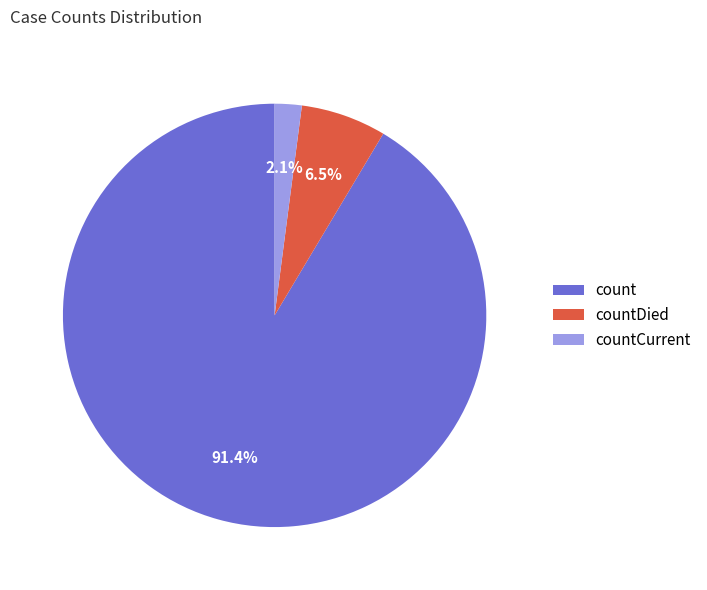

Between countCurrent and count, which is larger?

count